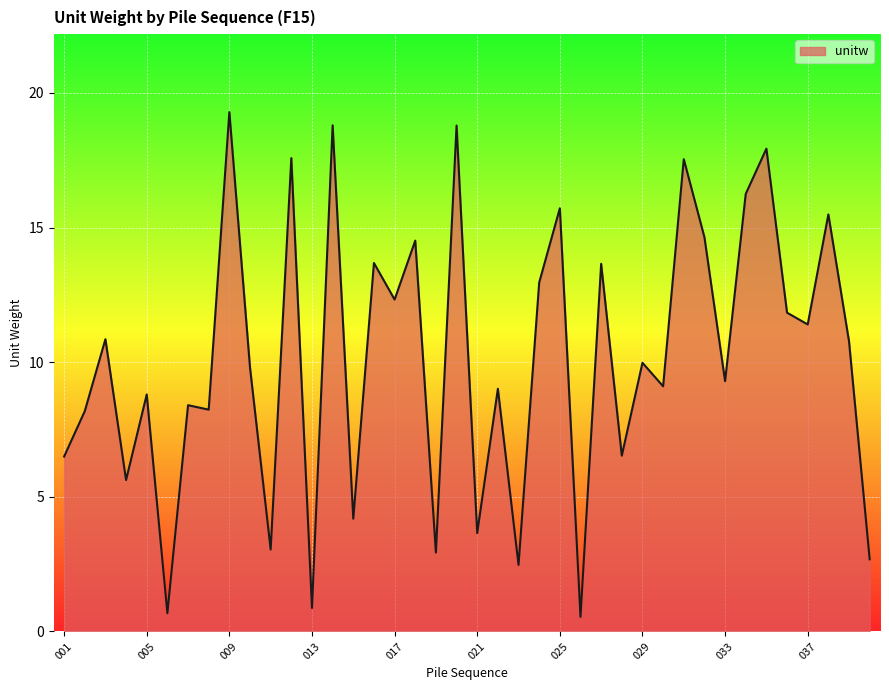

What is the difference between the maximum and minimum values?

18.7